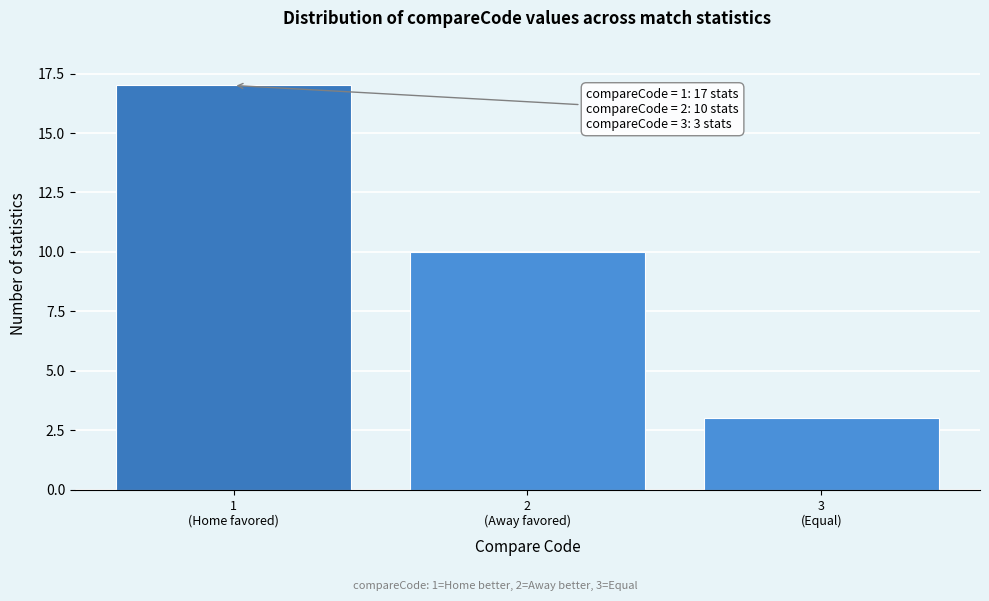

Reading right to left, transcribe all the data shown in this chart.

3	10	17